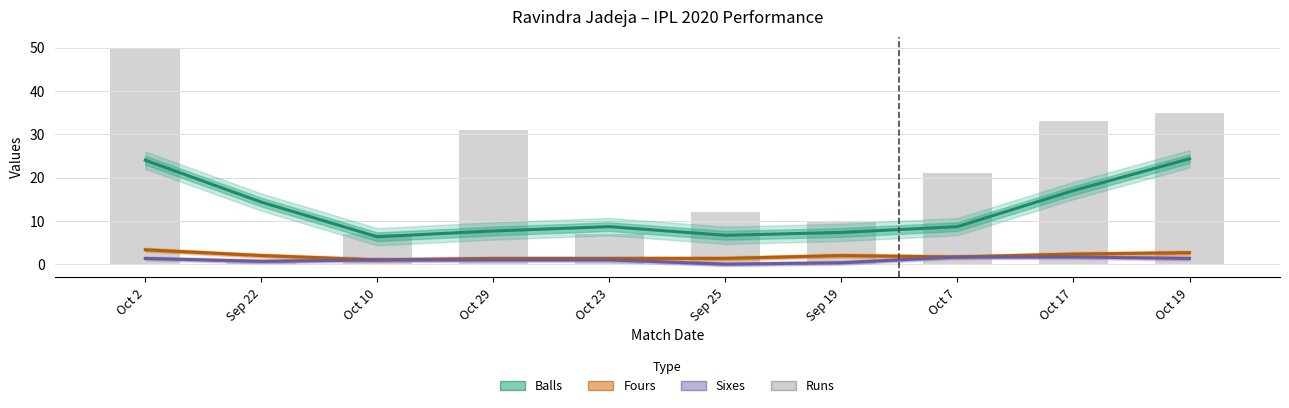

What position from the left is Oct 10?

3